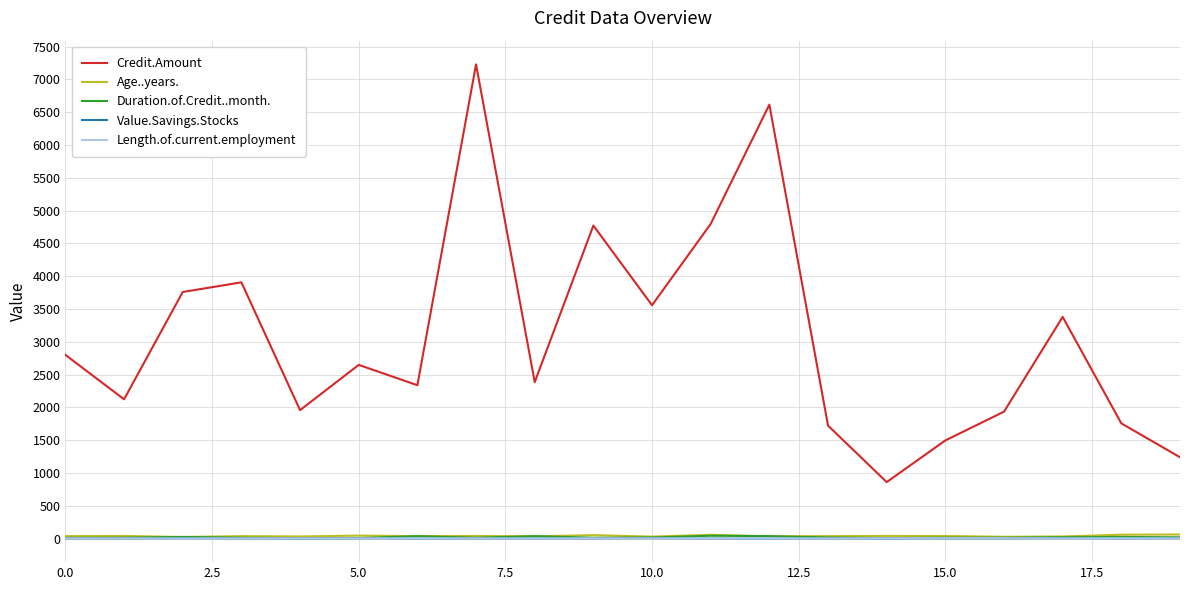

What are all the series names shown in the legend?

Credit.Amount, Age..years., Duration.of.Credit..month., Value.Savings.Stocks, Length.of.current.employment